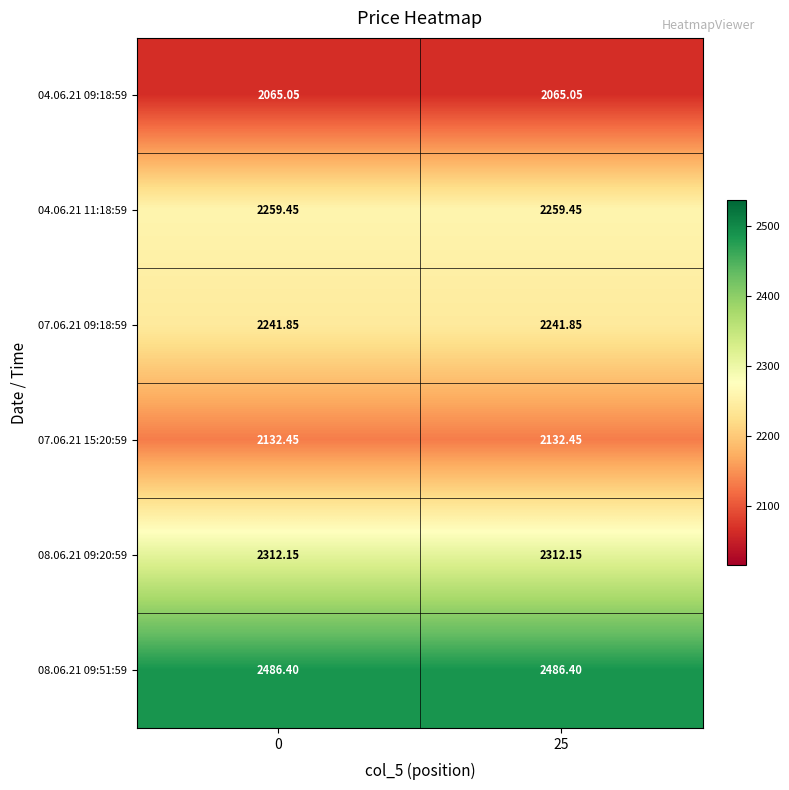

What is the greatest value displayed?

2486.4